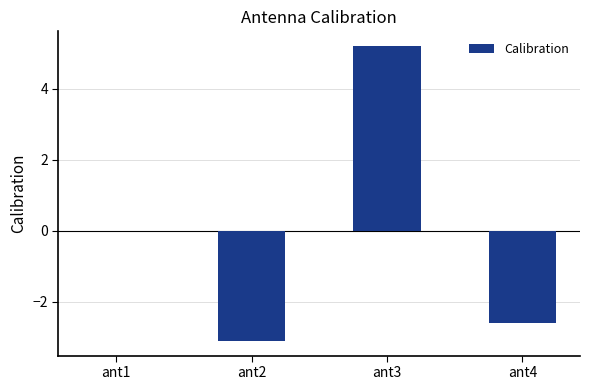

How many data points does each series have?

4